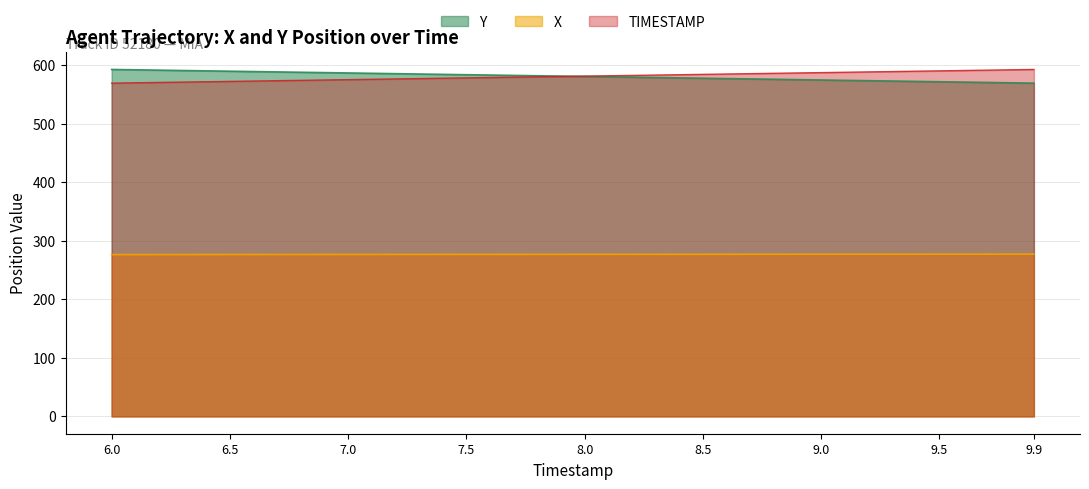

At 6.2, list the series in order from smallest to largest.

X, TIMESTAMP, Y